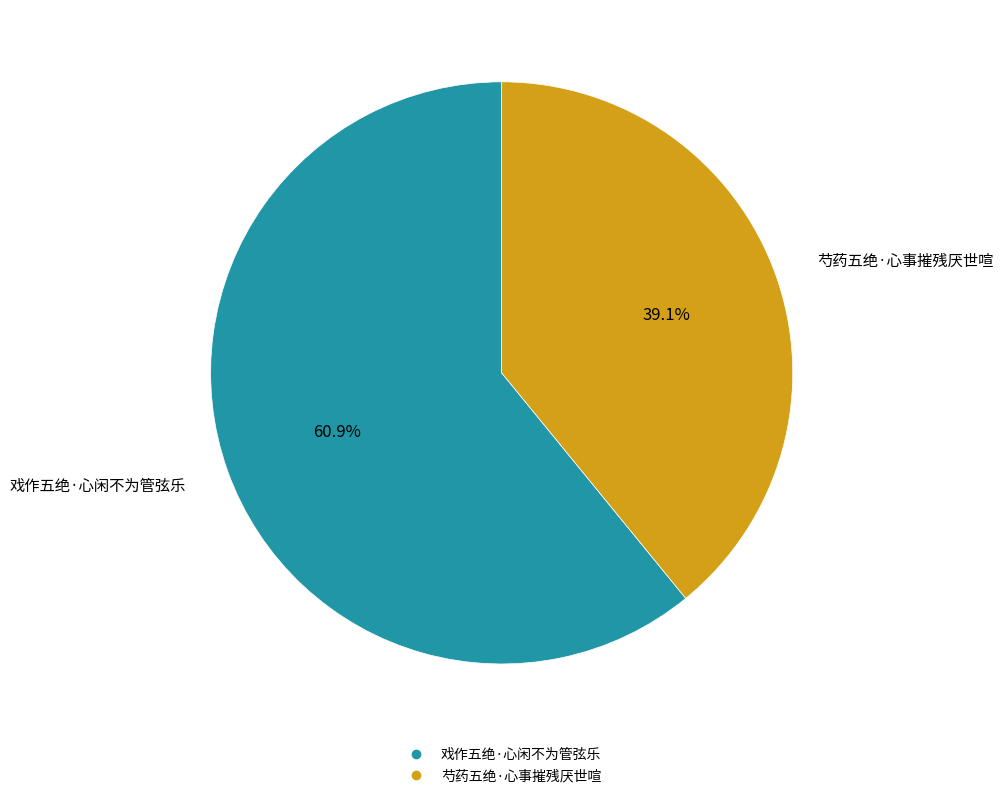

Between 芍药五绝·心事摧残厌世喧 and 戏作五绝·心闲不为管弦乐, which is larger?

戏作五绝·心闲不为管弦乐